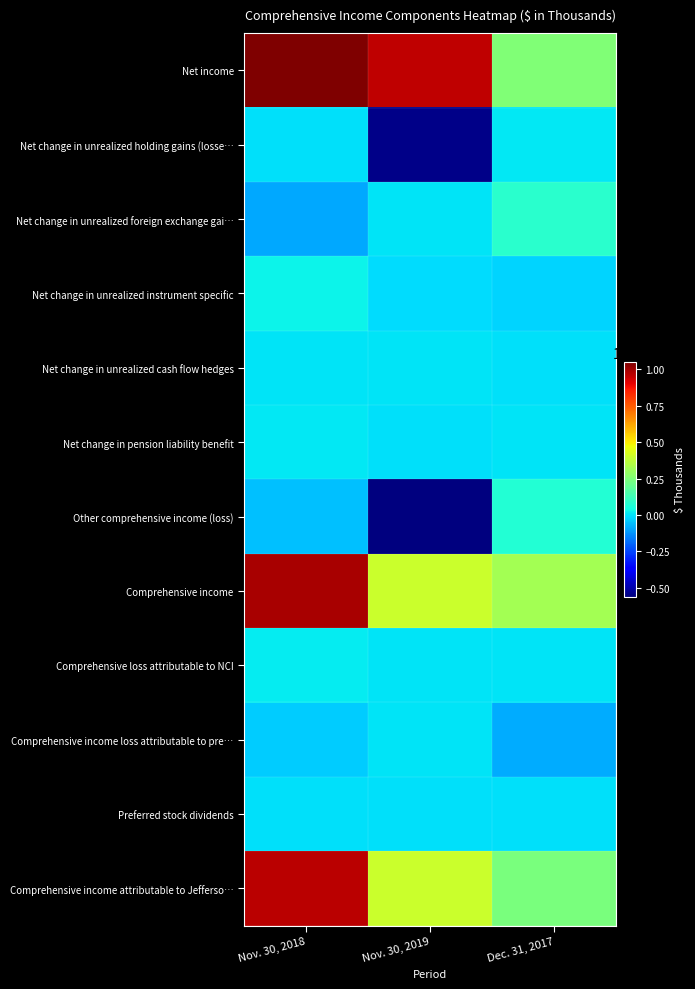

Rank the series by their maximum value, from highest to lowest.

Net income, Comprehensive income, Comprehensive income attributable to Jefferso…, Net change in unrealized foreign exchange gai…, Other comprehensive income (loss), Net change in unrealized instrument specific, Comprehensive loss attributable to NCI, Net change in pension liability benefit, Net change in unrealized holding gains (losse…, Net change in unrealized cash flow hedges, Comprehensive income loss attributable to pre…, Preferred stock dividends